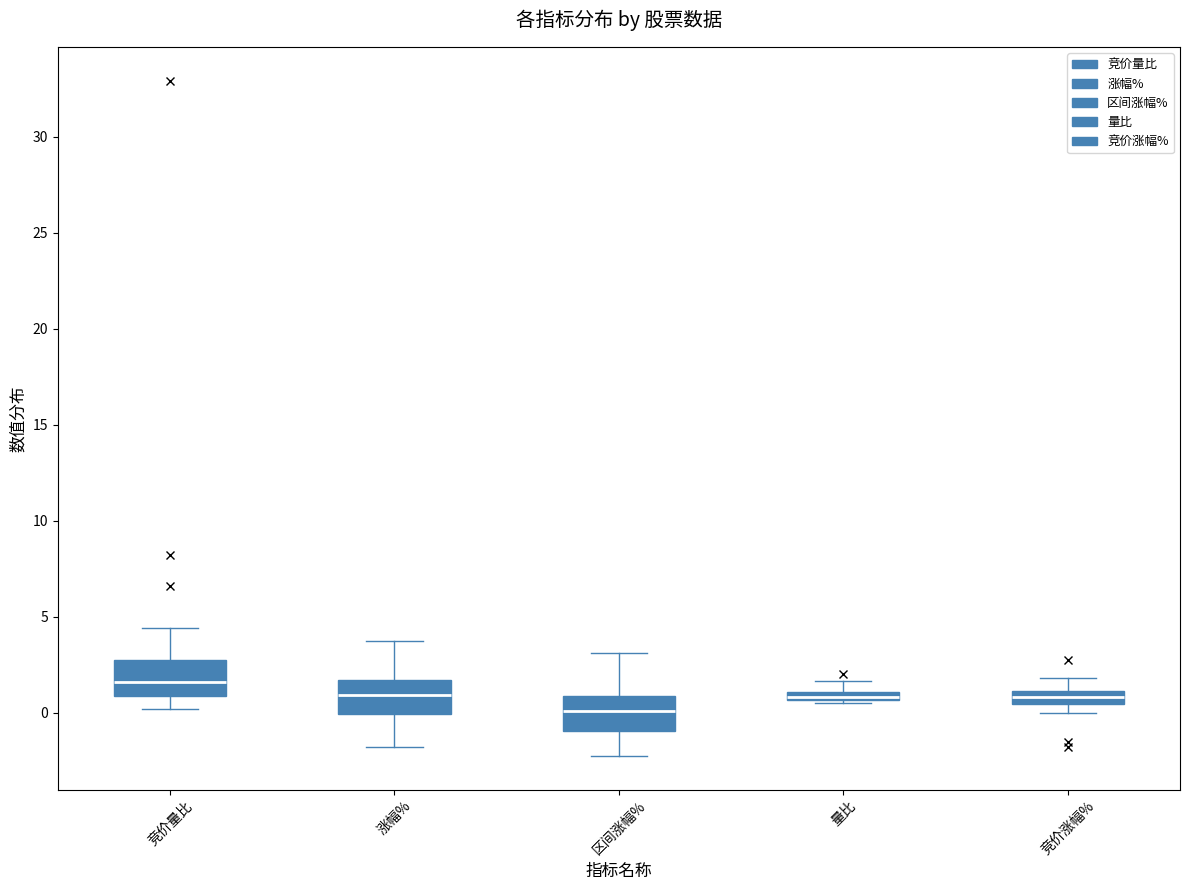

Where does the median line of the box for 区间涨幅% sit on the y-axis? The values are not printed on the chart, so give them approximately, as read against the axis.

0.0